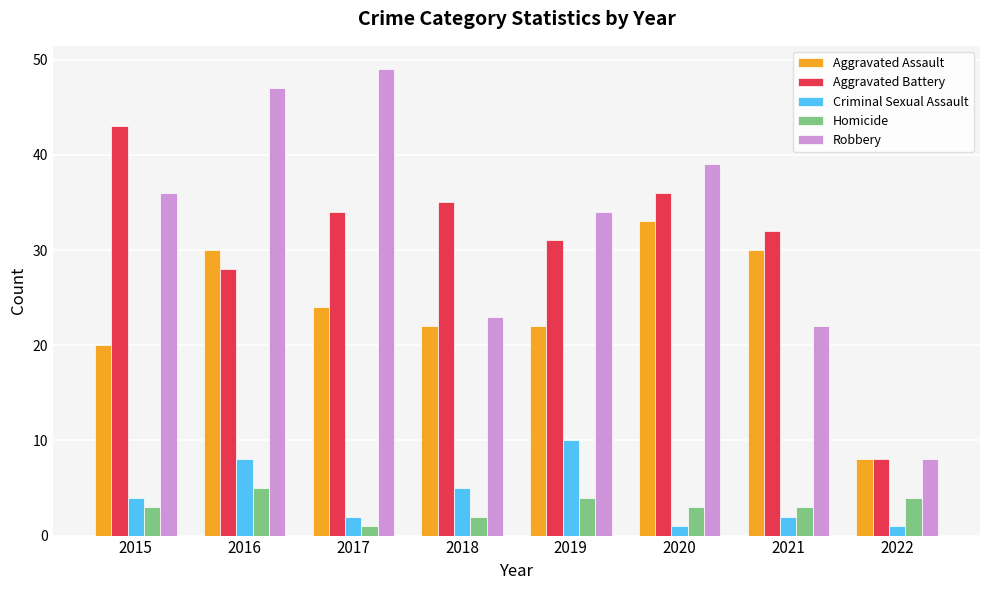

Does the chart contain stacked bars?

No